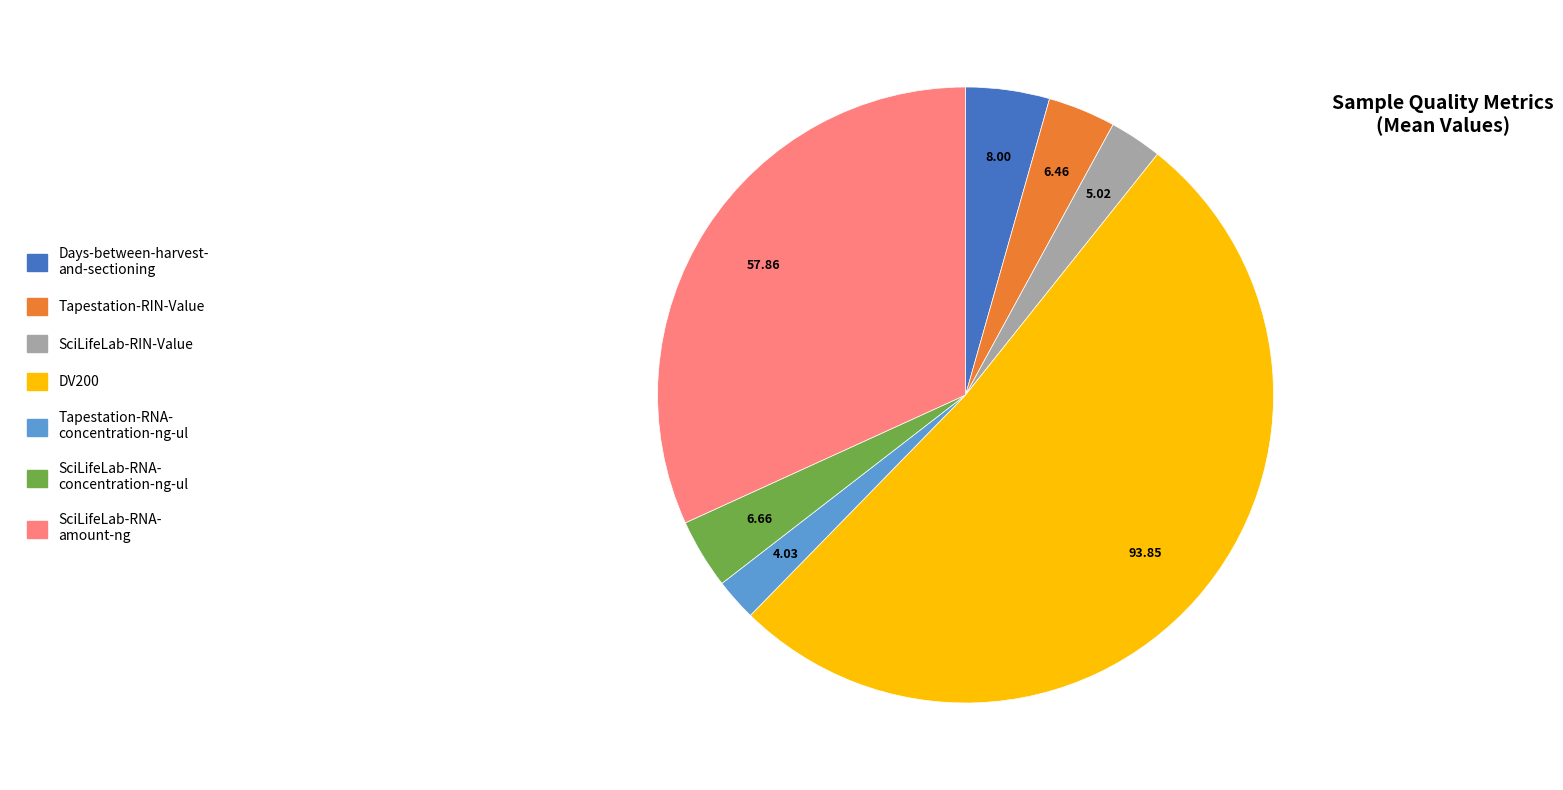

Is there any slice that represents more than half of the pie?

Yes